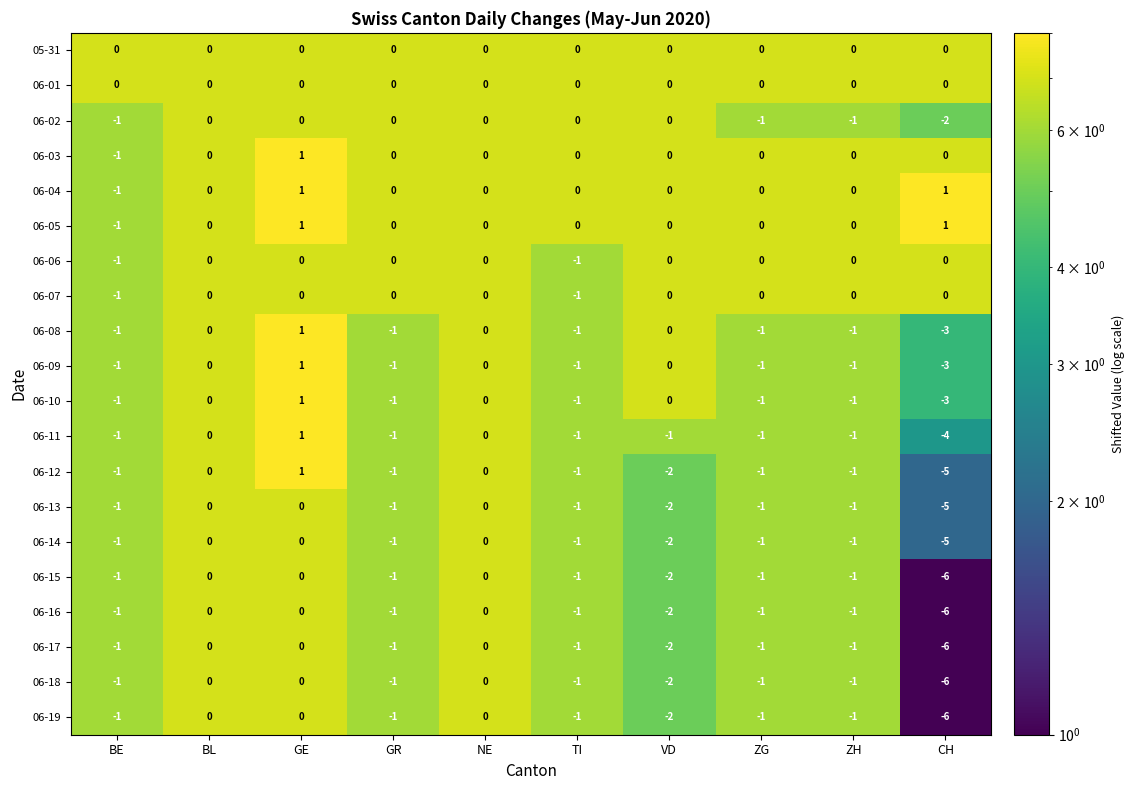

At how many categories does at least one series exceed -5?

10